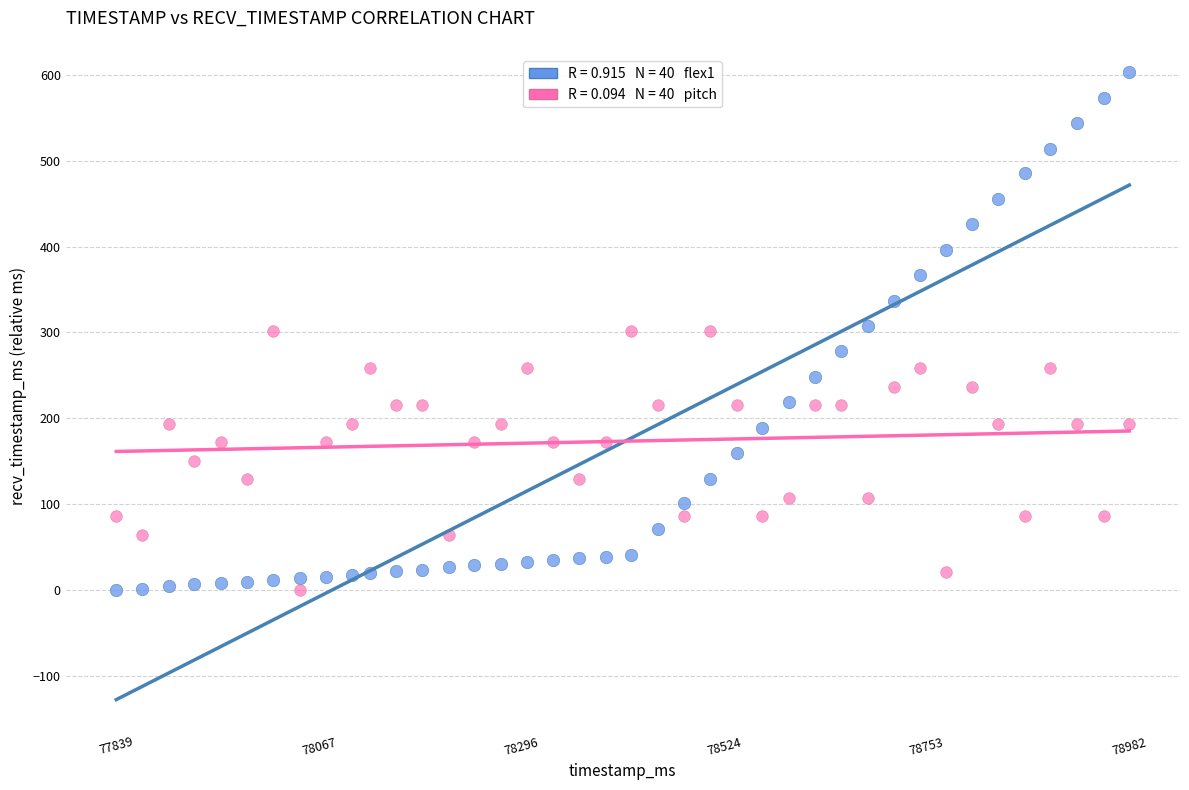

Across all data points, what is the range of Y values (max minus min)?

603.0